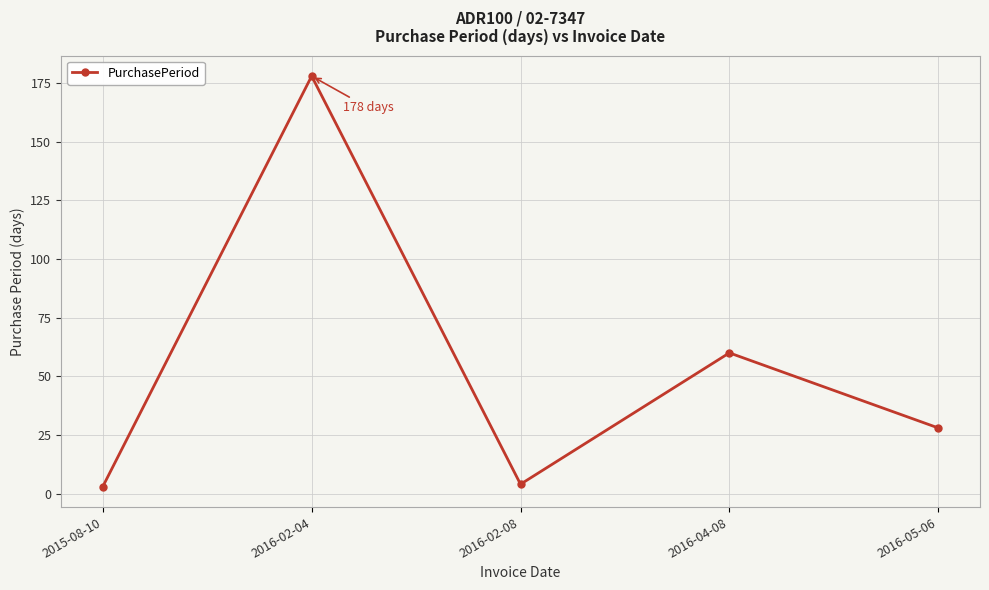

Which label corresponds to the largest value in the chart?

2016-02-04